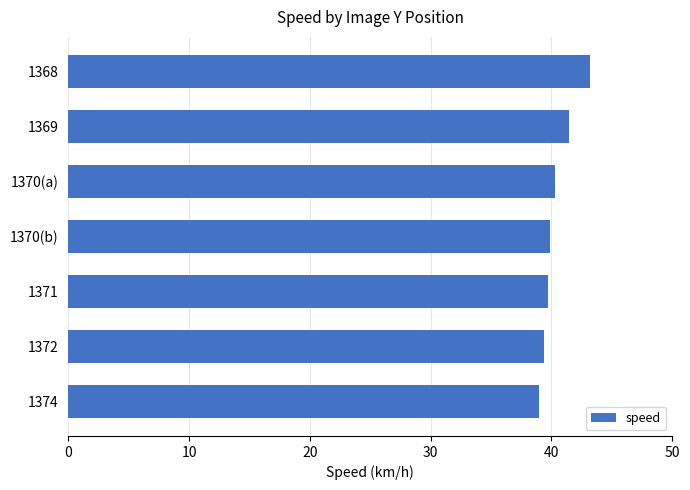

Between 1369 and 1368, which is larger?

1368